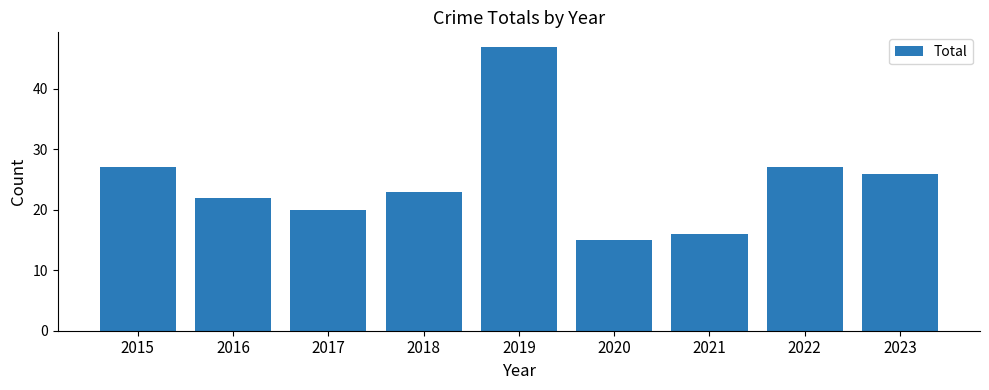

What value does the data have at 2022, to the nearest 10?

30